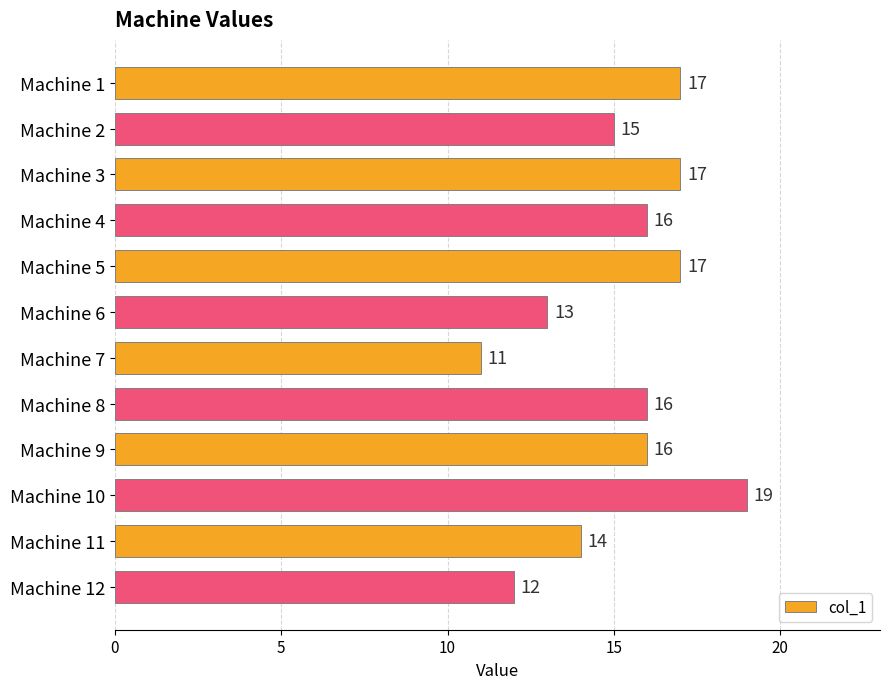

Approximately how many times larger is the value at Machine 7 compared to Machine 12?

0.9